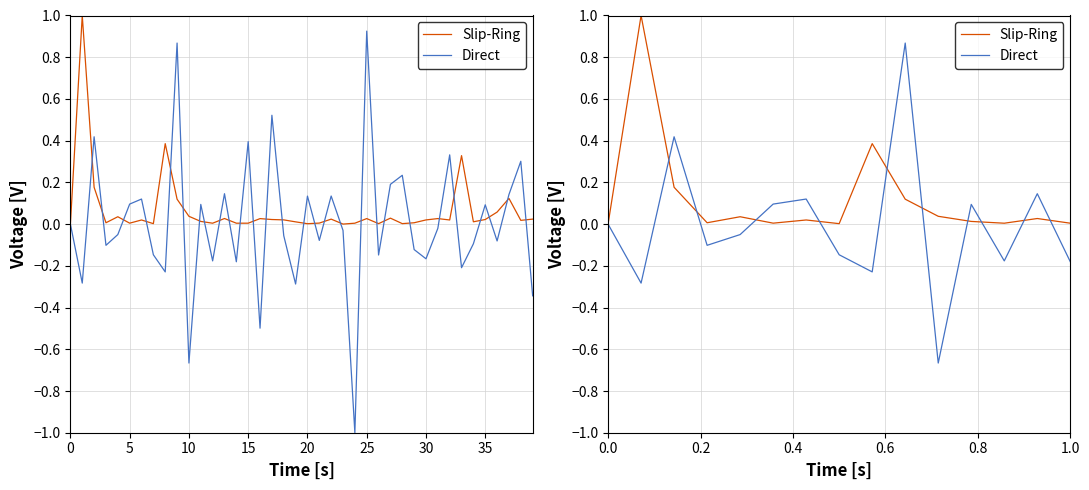

Between 25 and 14, which series saw the biggest shift?

Direct